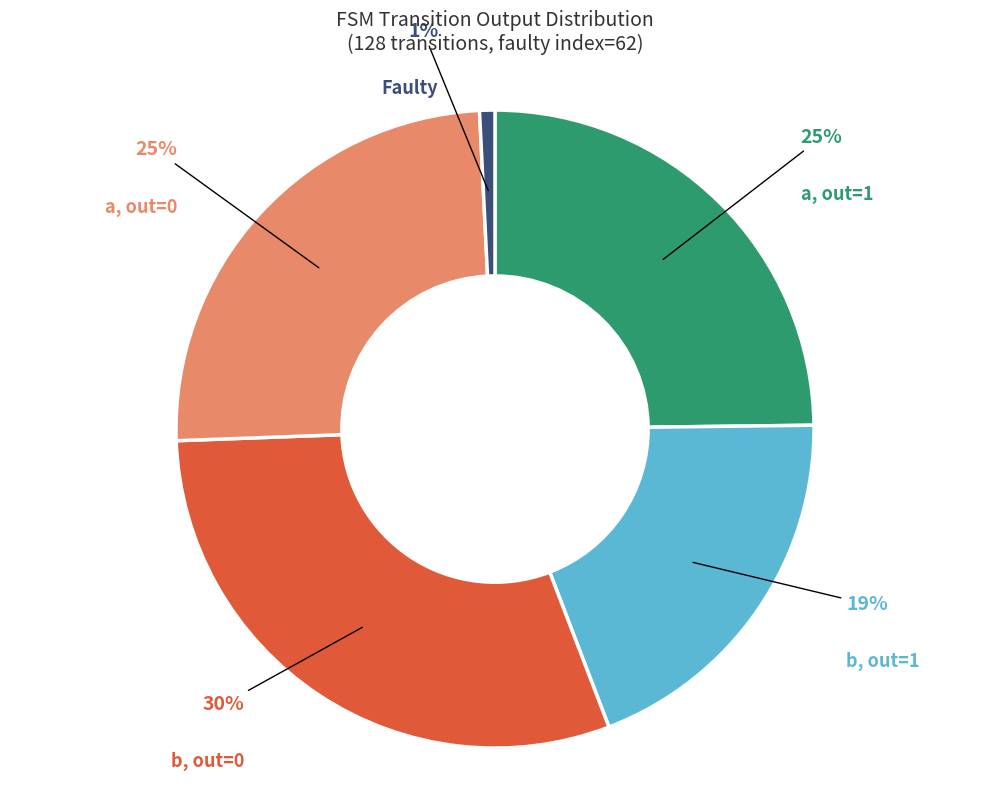

The a, out=0 slice represents 25% of the pie. True or false?

True